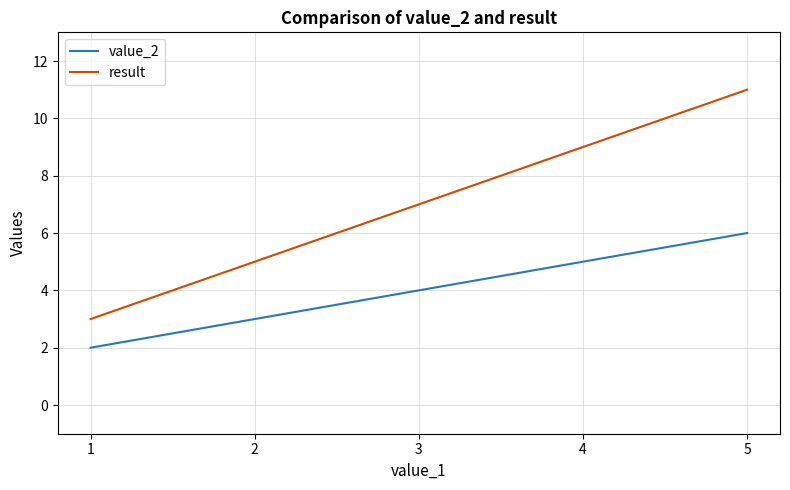

What value does the result series have at 1?

3